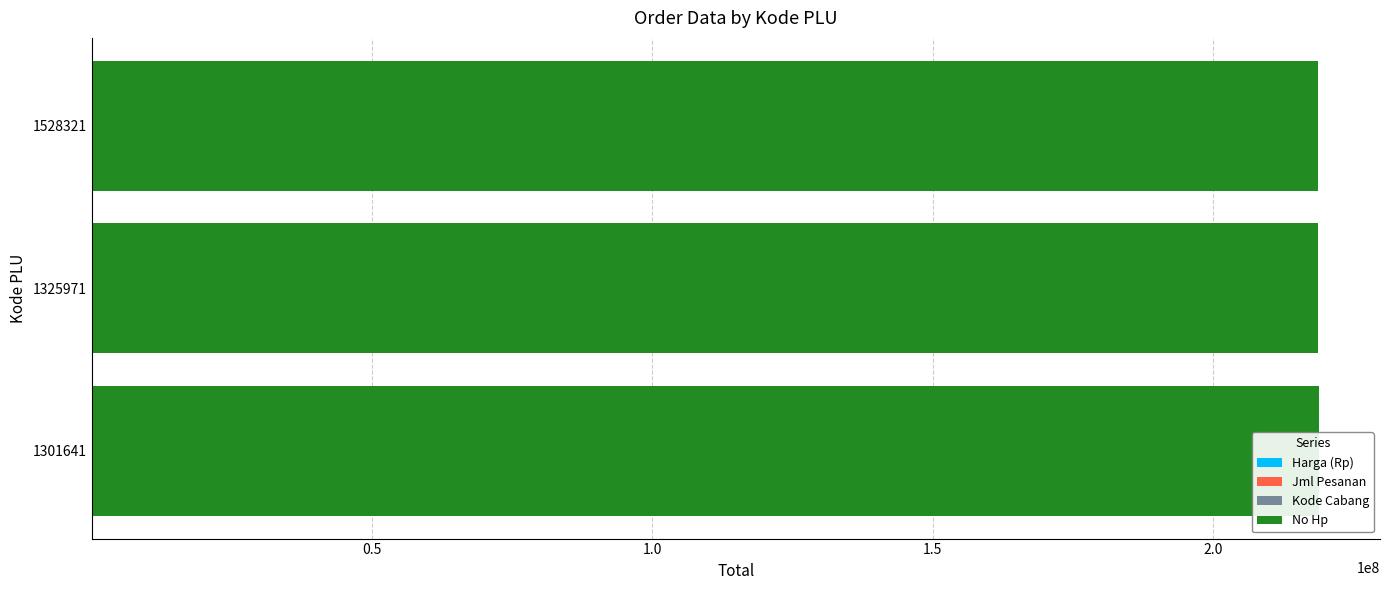

What are all the series names shown in the legend?

Harga (Rp), Jml Pesanan, Kode Cabang, No Hp